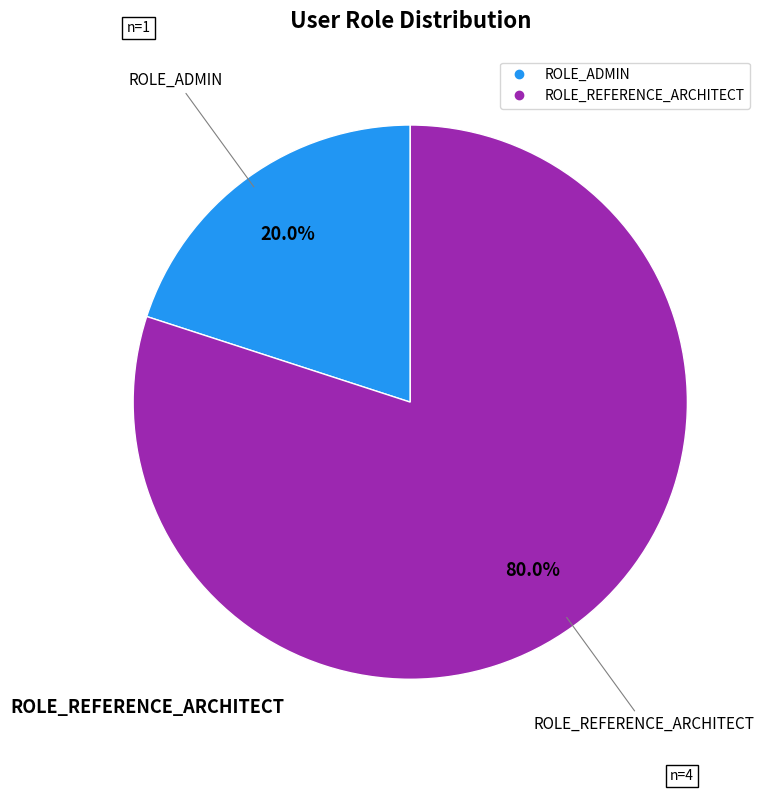

Rank the categories by value from lowest to highest.

ROLE_ADMIN, ROLE_REFERENCE_ARCHITECT